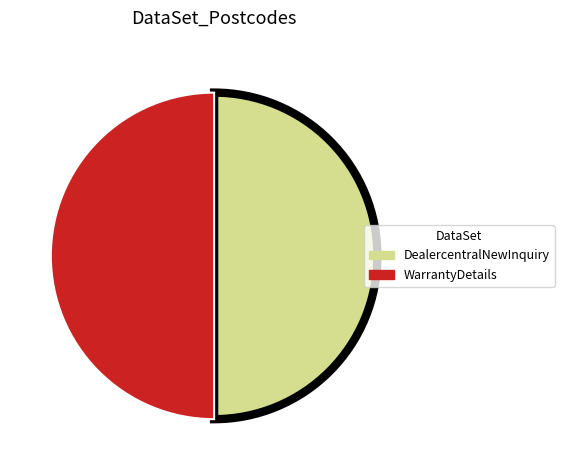

The WarrantyDetails slice represents 50% of the pie. True or false?

True